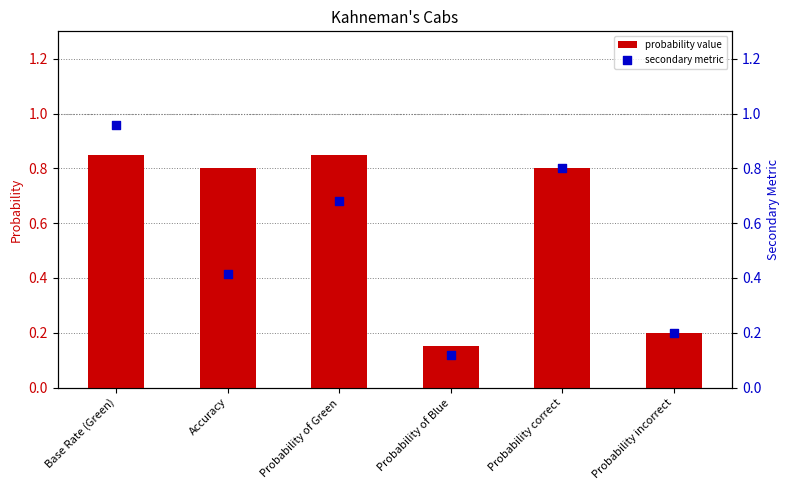

At how many categories does at least one series exceed 0?

6